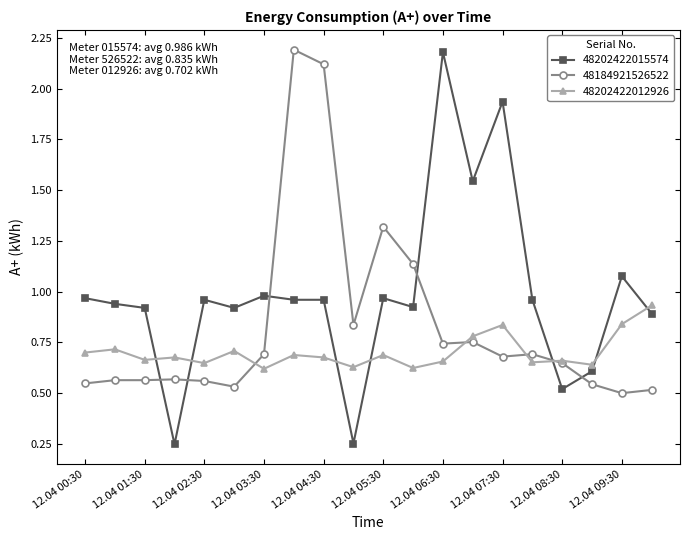

Which series ends up on top after the final intersection of 48202422015574 and 48184921526522?

48202422015574